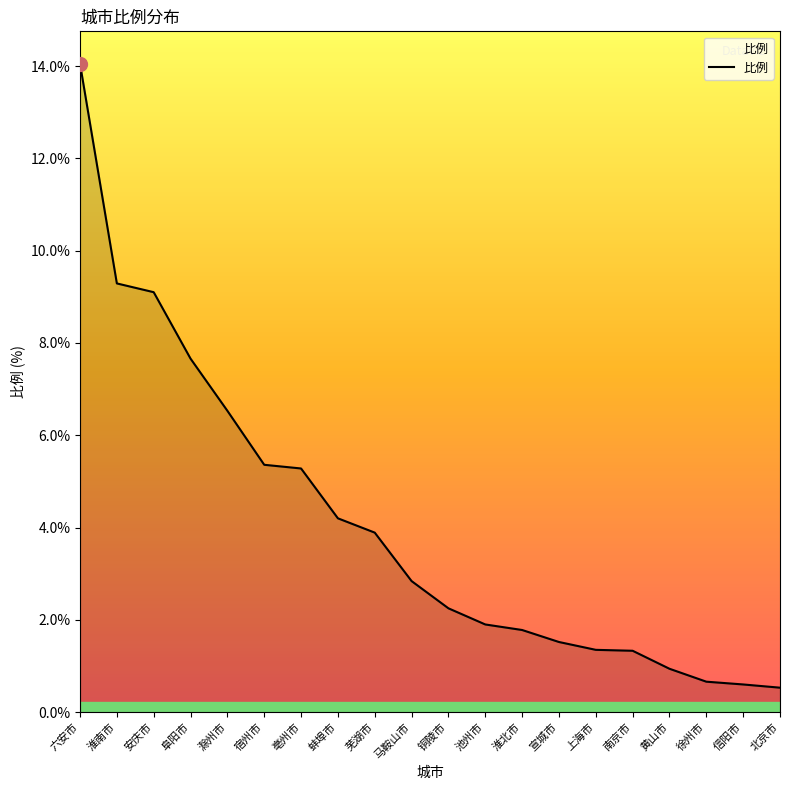

True or false: the data shows 1.3 at 南京市.

True